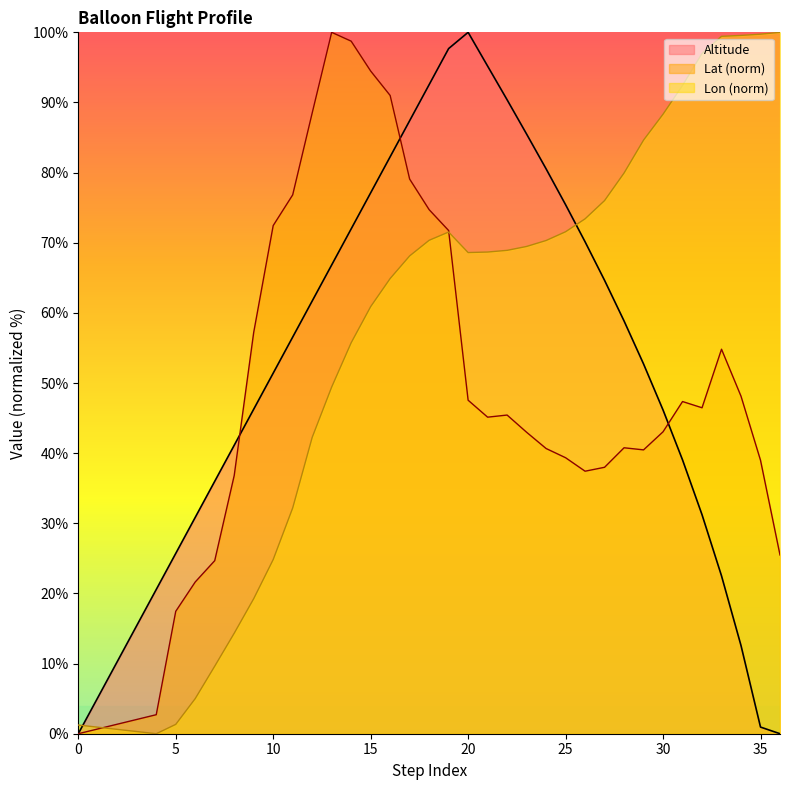

True or false: Lon has a value of 55.7 at 14.

True